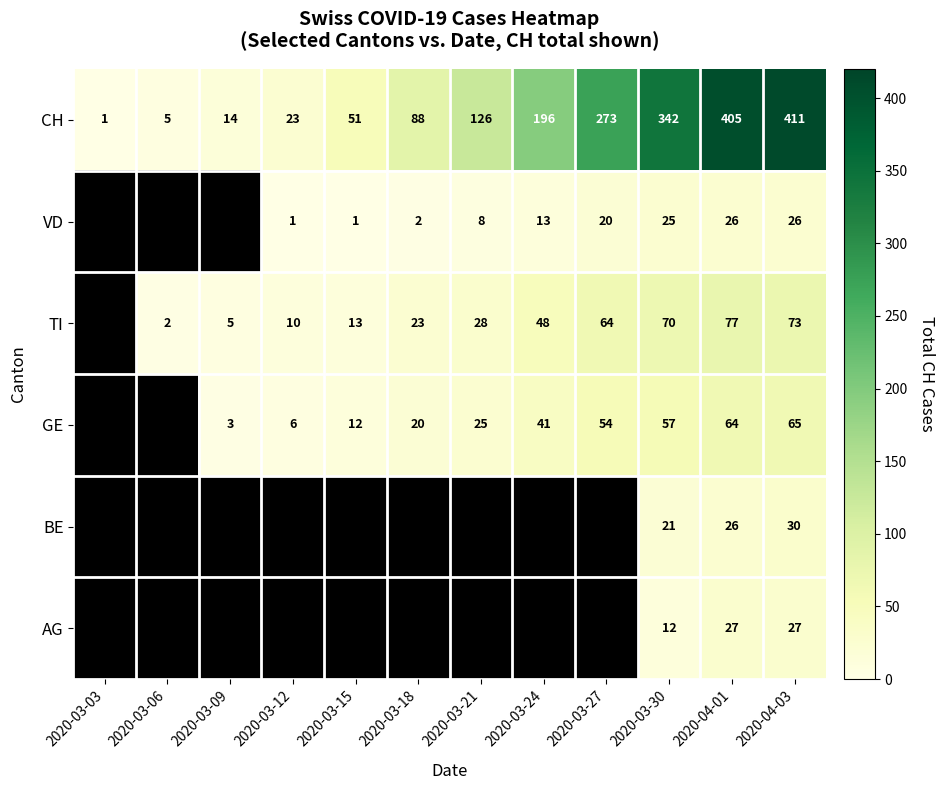

What value does the CH series have at 2020-04-01, to the nearest 50?

400